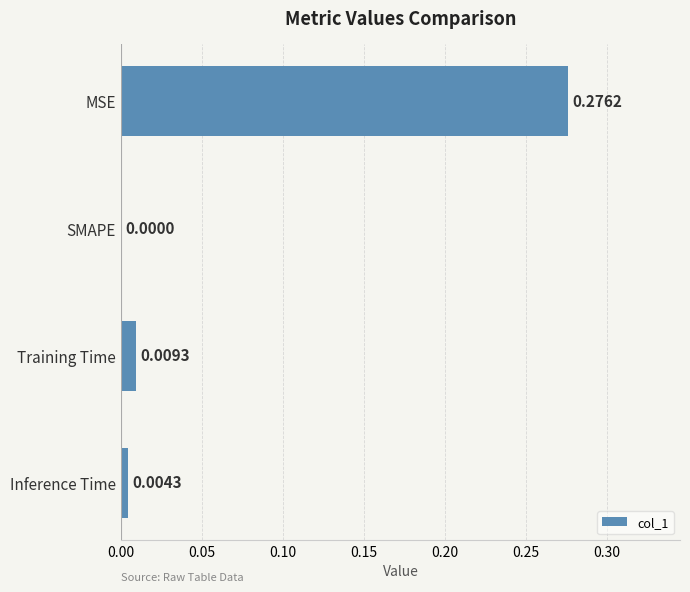

At which label is the value closest to 0?

SMAPE